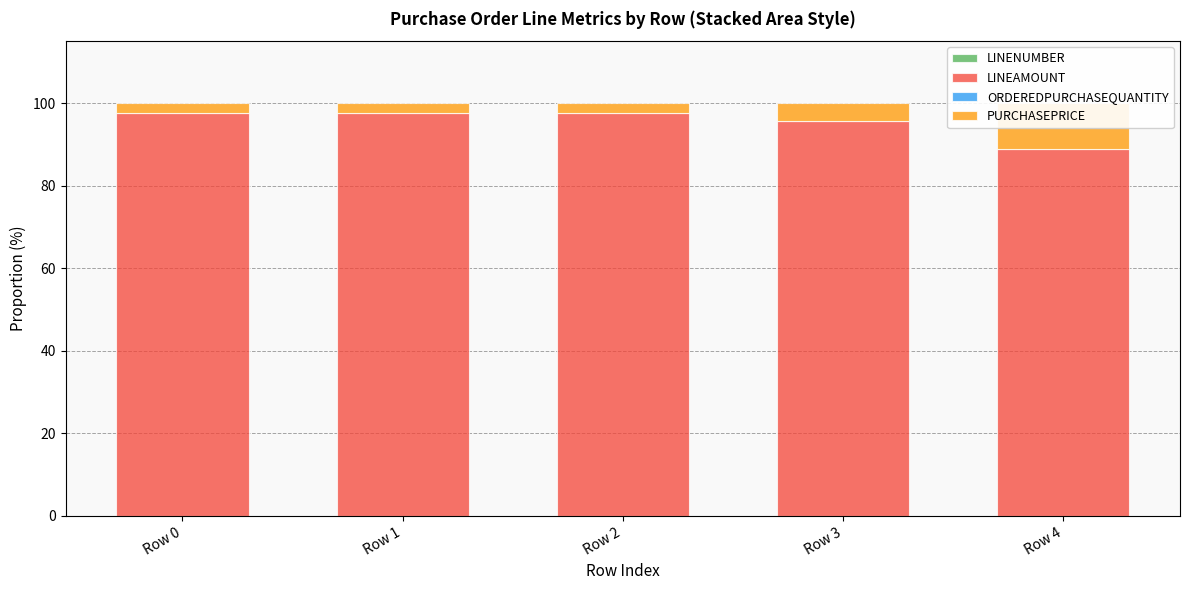

Is it true that LINEAMOUNT equals 53.5 at Row 3?

False